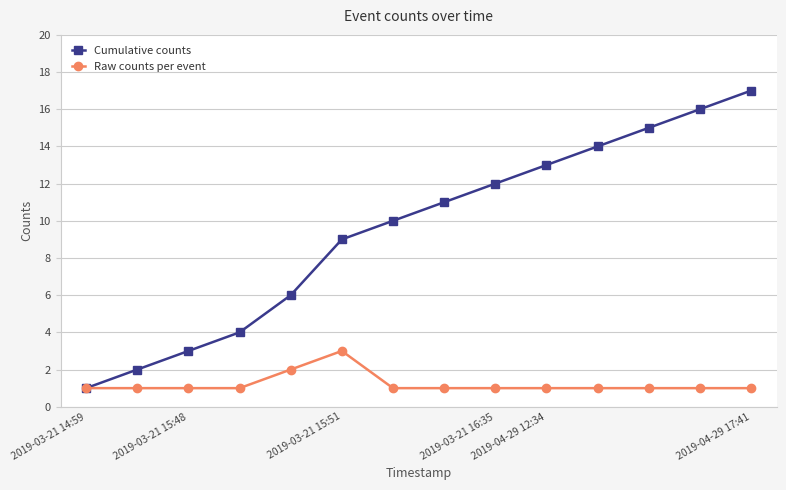

What is the maximum value shown in the chart?

17